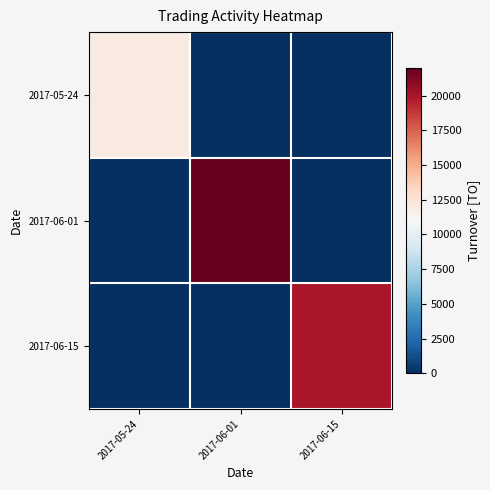

Which series has the widest spread of values?

2017-06-01